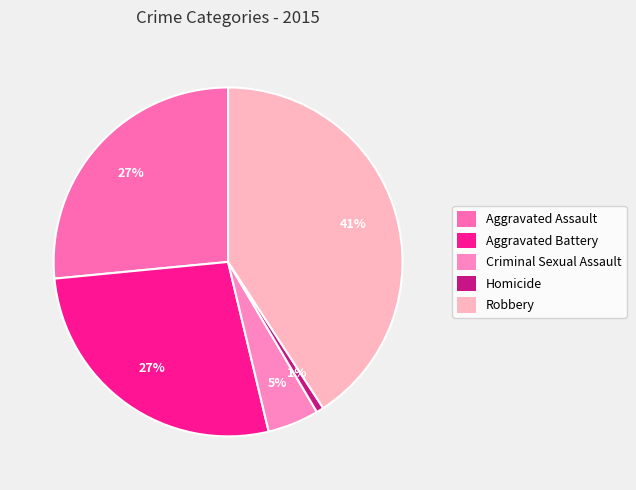

True or false: Aggravated Battery accounts for 34% of the total.

False